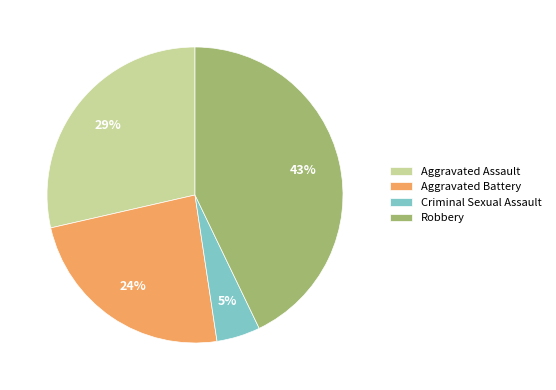

Between Aggravated Battery and Criminal Sexual Assault, which is larger?

Aggravated Battery